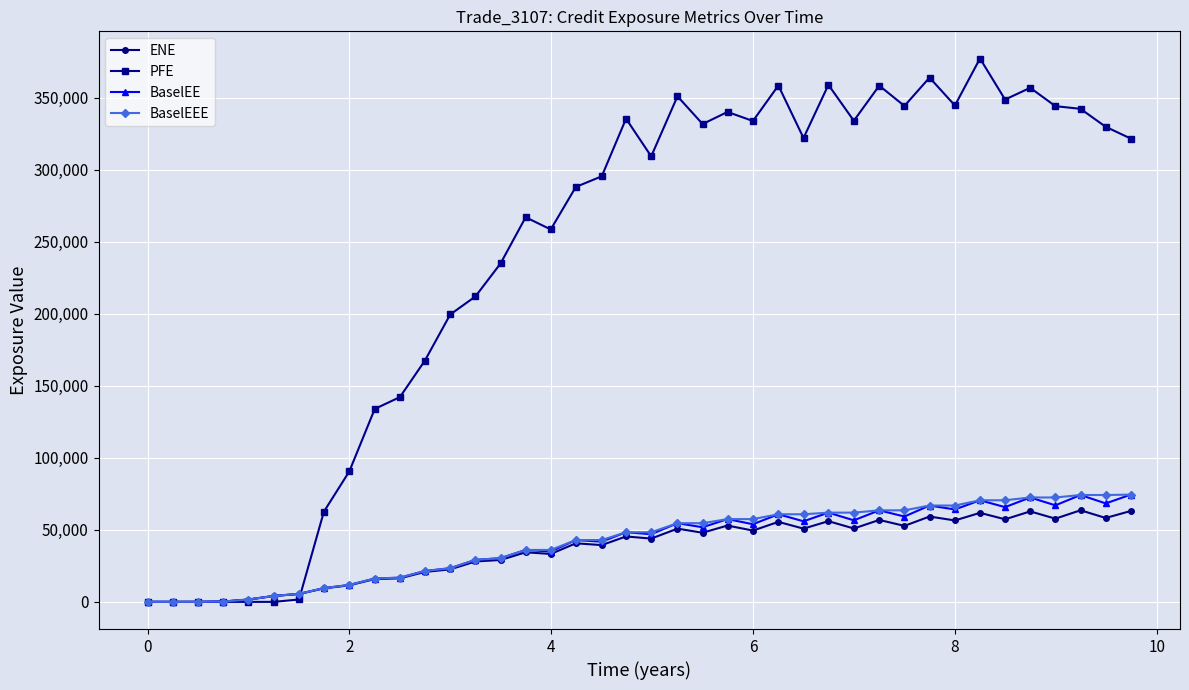

Which series has the largest range (max minus min)?

PFE